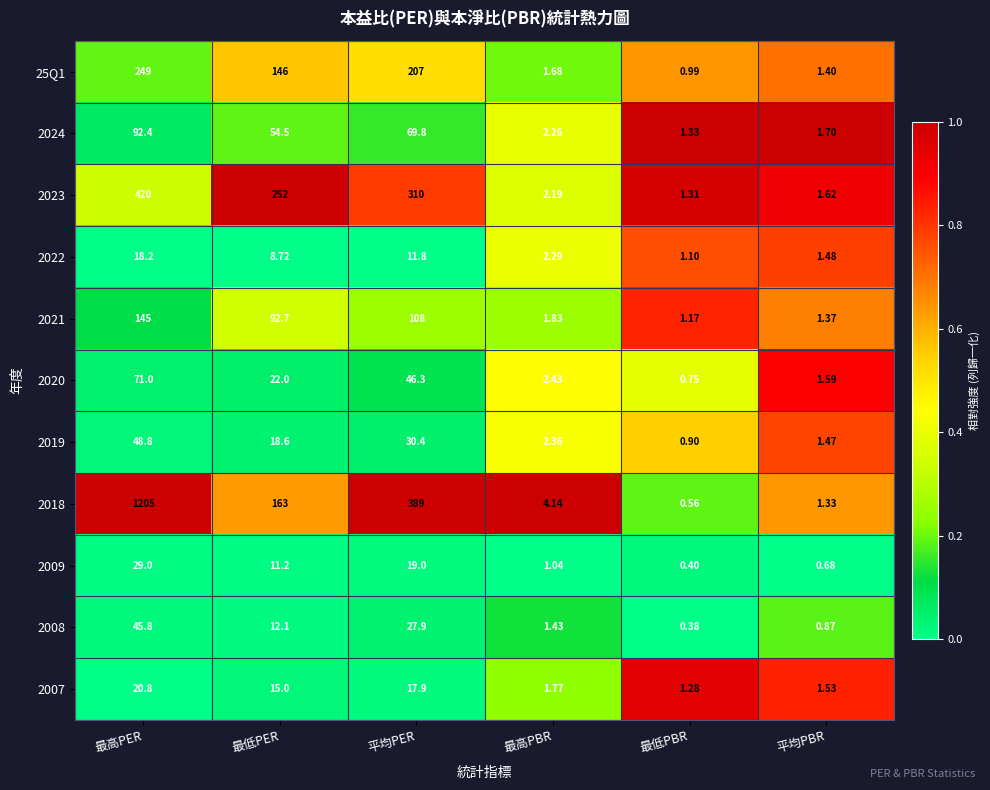

List the series in order of their peak value, highest first.

2018, 2023, 25Q1, 2021, 2024, 2020, 2019, 2008, 2009, 2007, 2022